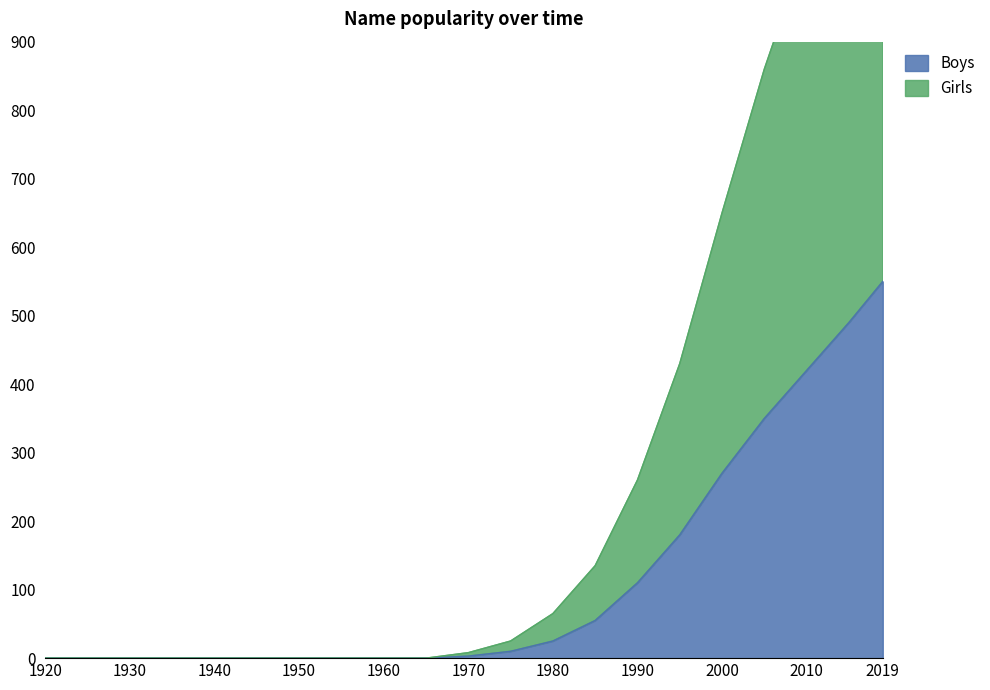

Rank the series by their average value, from lowest to highest.

Boys, Girls